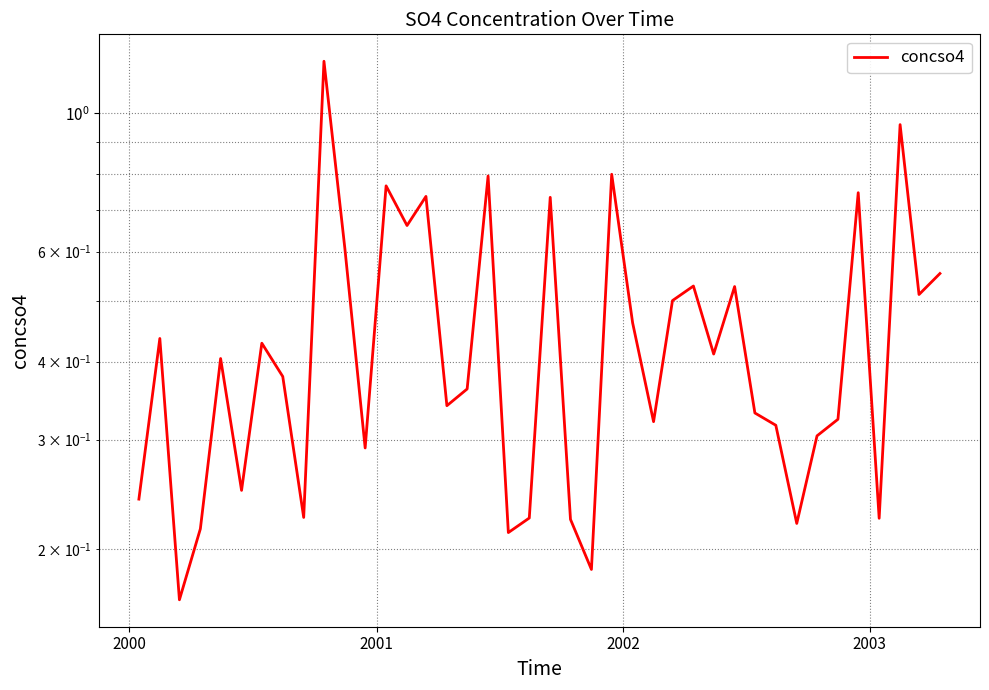

The chart shows a value of 0.2 at 2001. True or false?

False